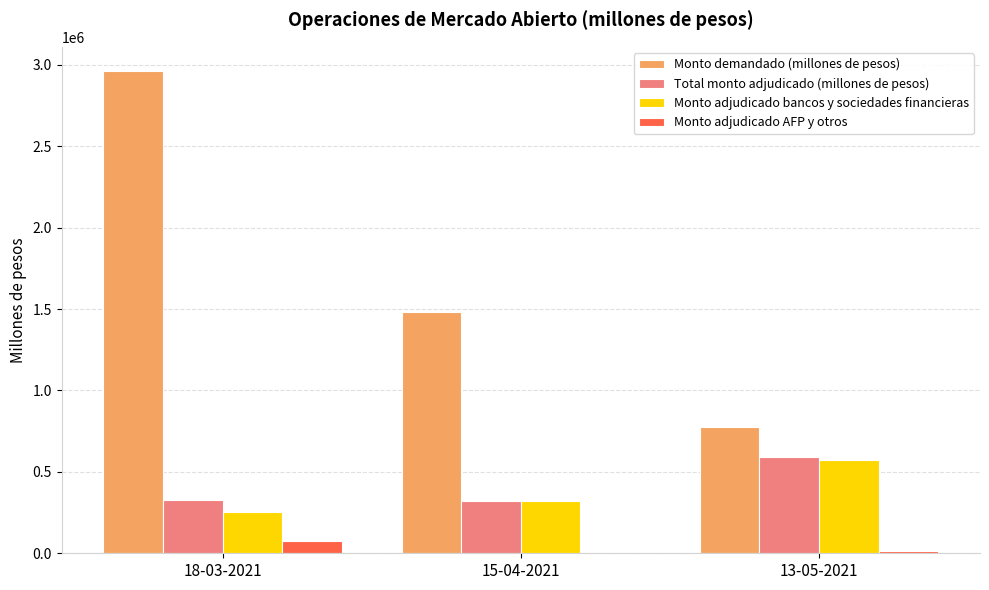

Which label corresponds to the largest value in the chart?

18-03-2021